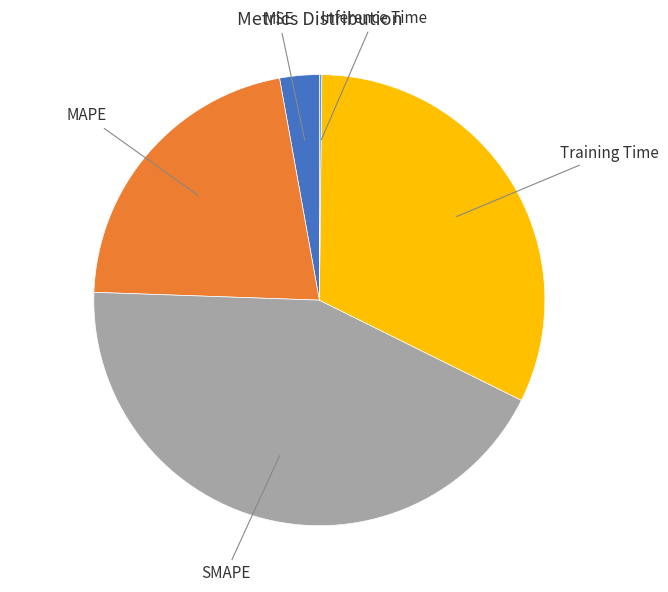

Is there any slice that represents more than half of the pie?

No